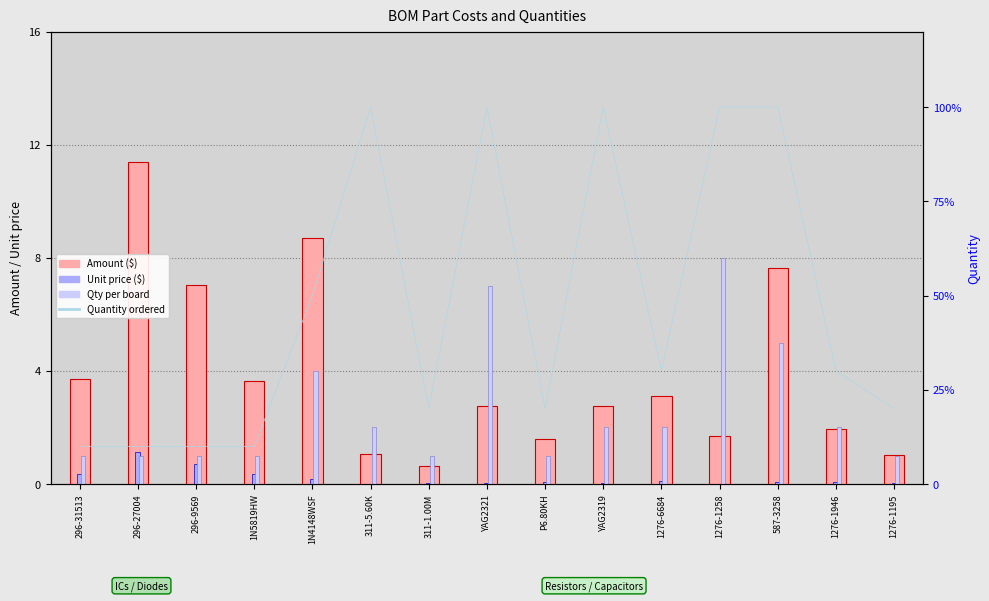

What is the spread (max minus min) of values at 311-1.00M?

20.0